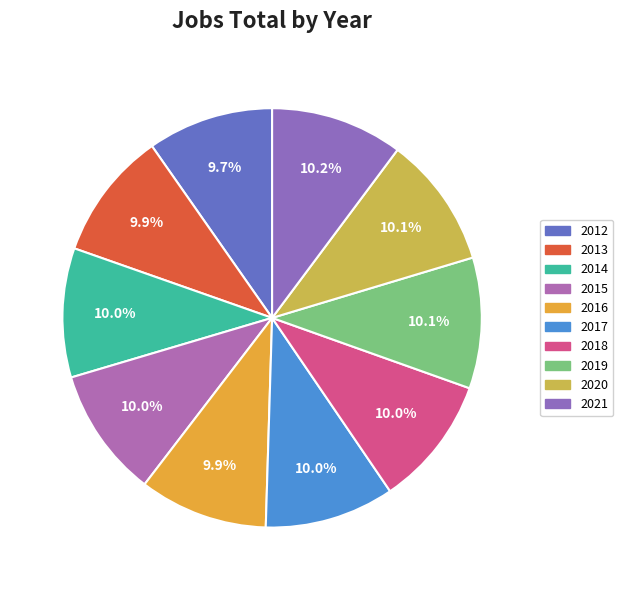

What percentage do 2015 and 2018 together represent?

20.0%